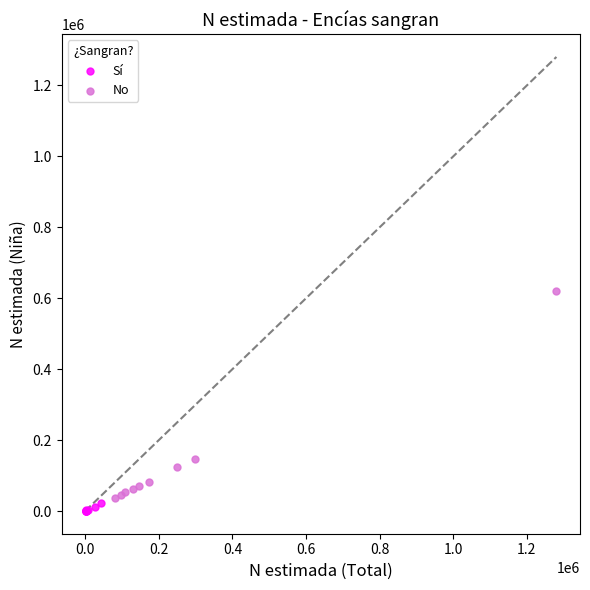

What are all the series names shown in the legend?

Sí, No